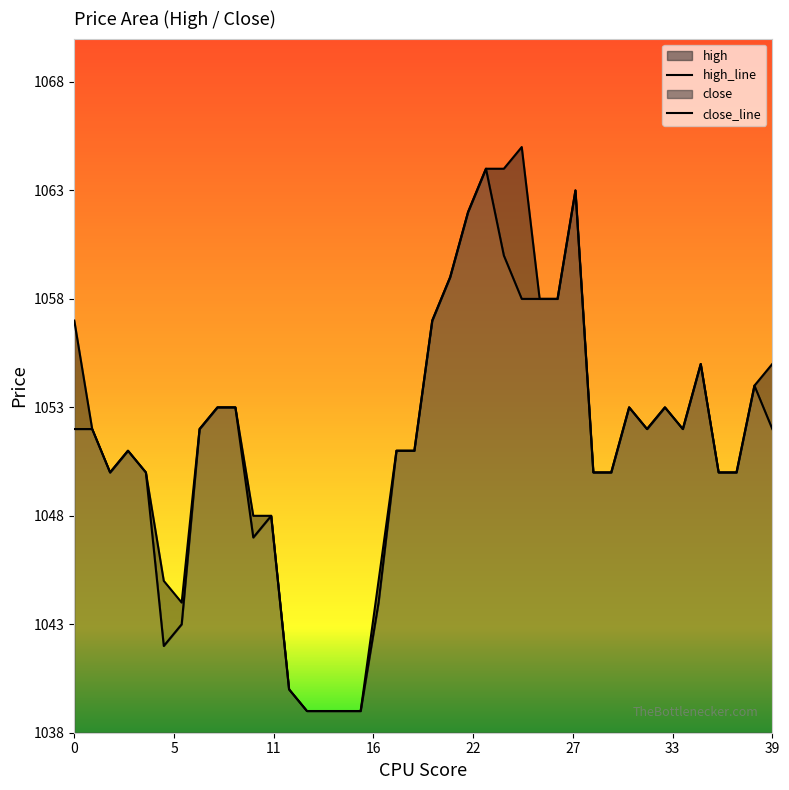

At which category does the chart reach its peak across all series?

25